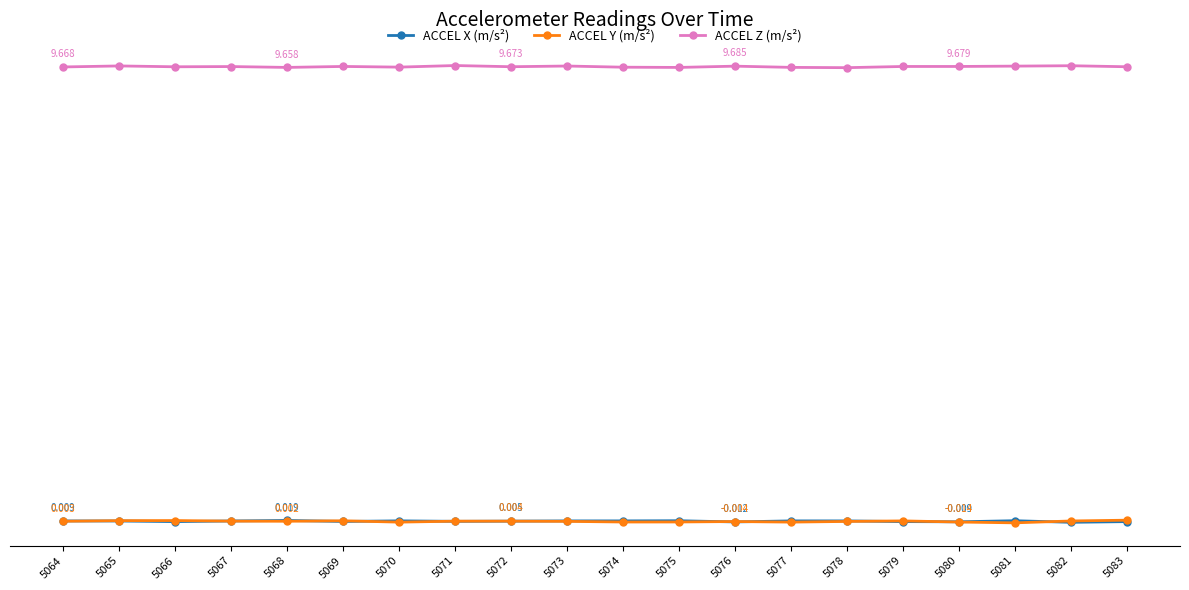

Does the chart have visible grid lines?

Yes